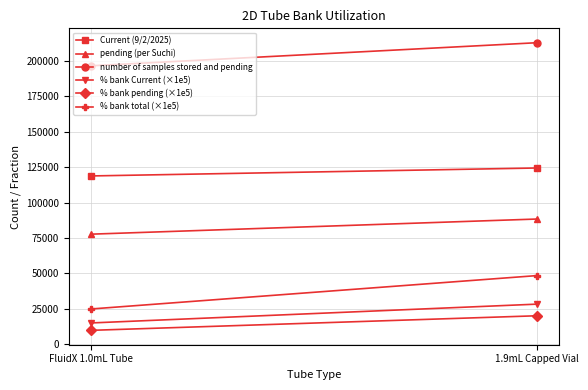

Read the % bank pending (×1e5) value at FluidX 1.0mL Tube.

9853.9